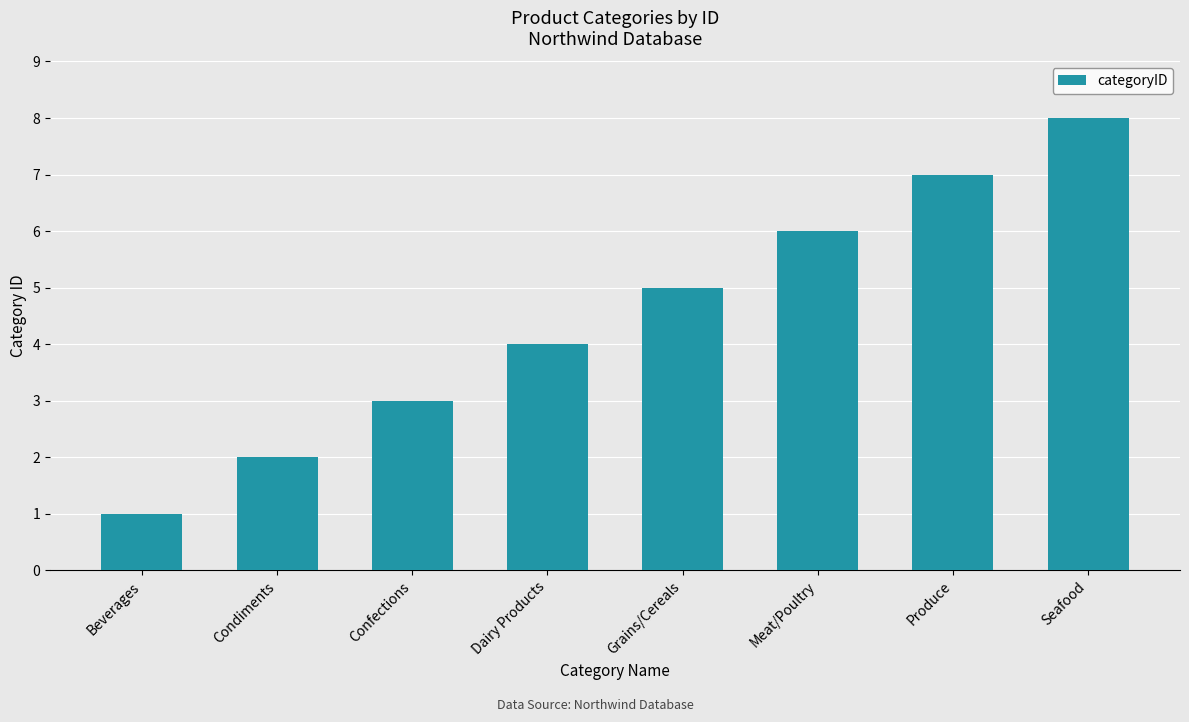

The value at Confections is 2. True or false?

False